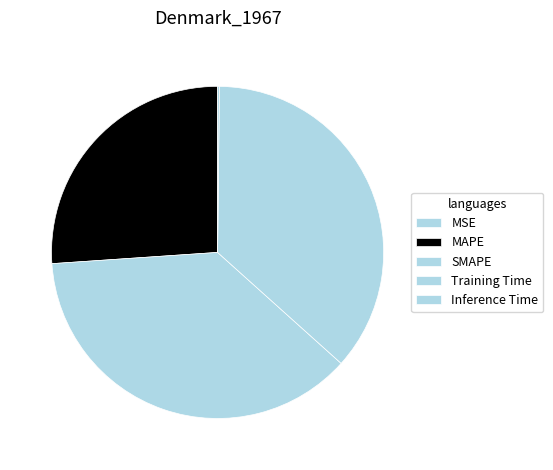

How many segments does this pie chart have?

5